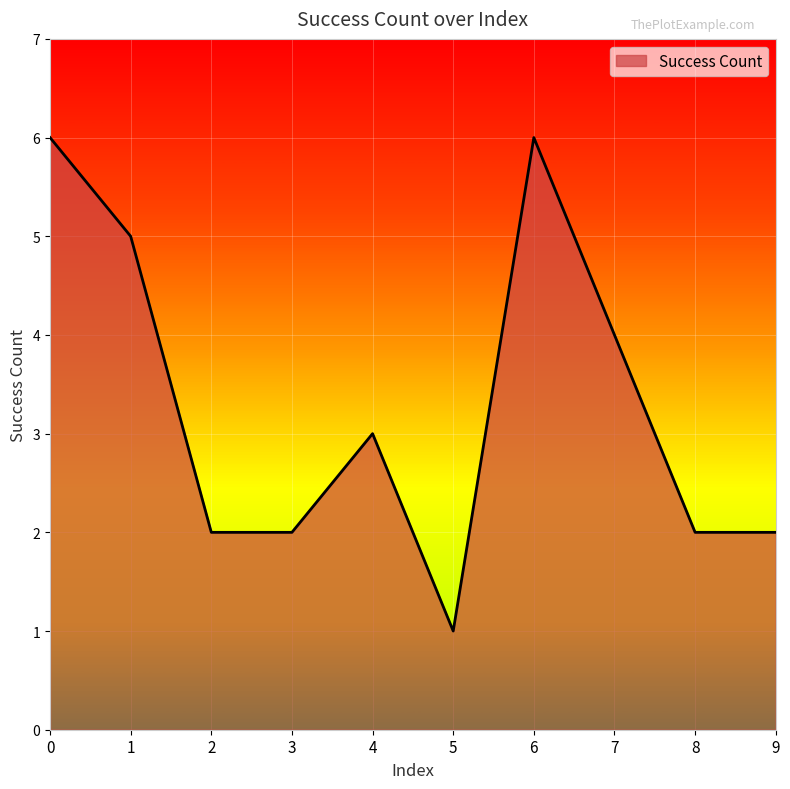

What is the sum of all values?

33